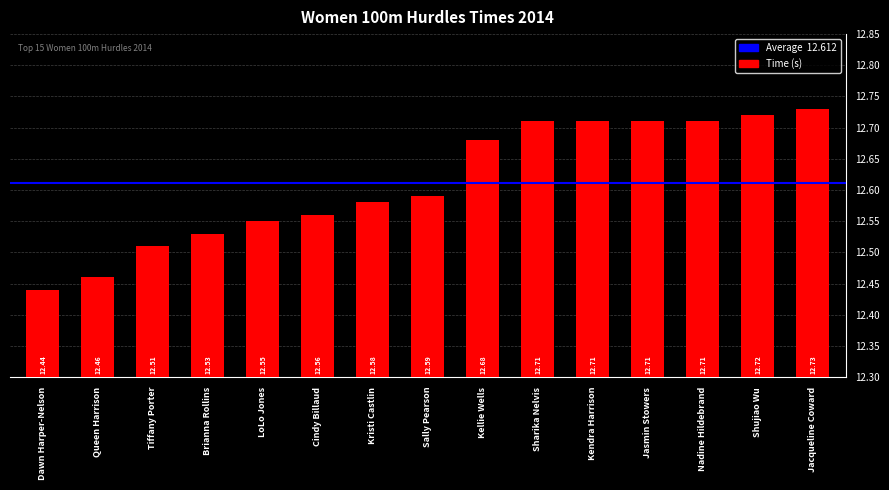

What is the label of the 1st bar from the right?

Jacqueline Coward